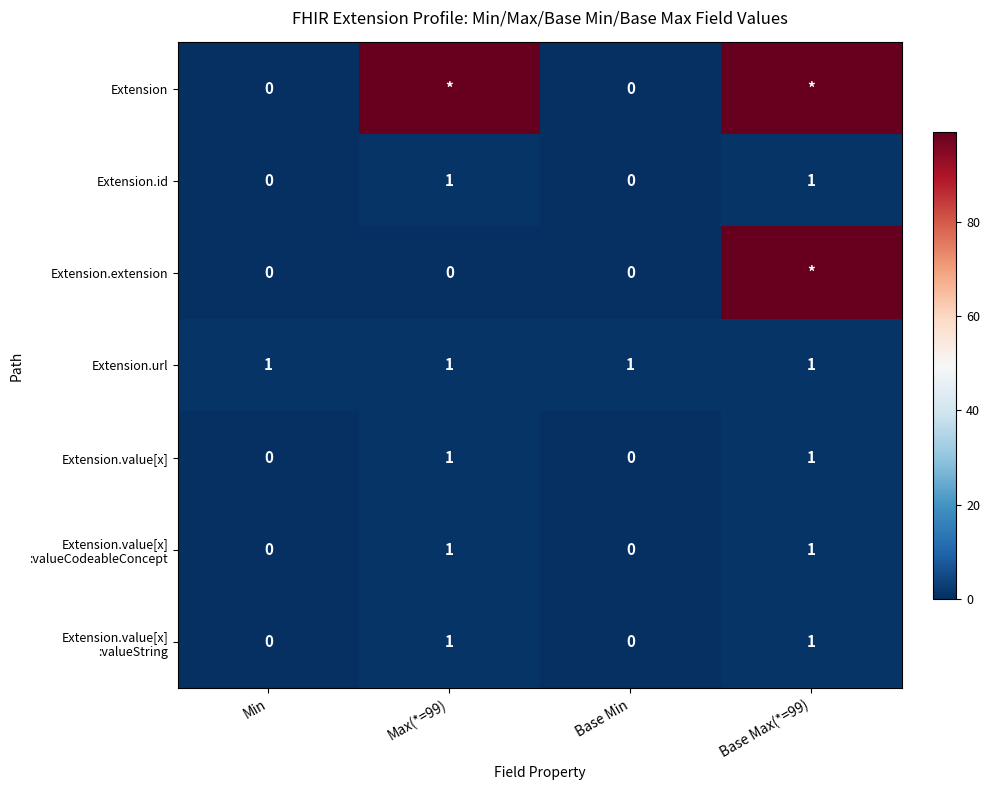

Is it true that Extension.url equals 1 at Base Max(*=99)?

True